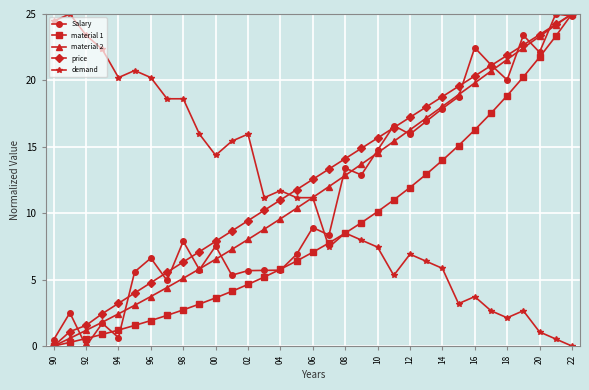

True or false: price has more than 1 interior local peaks.

False